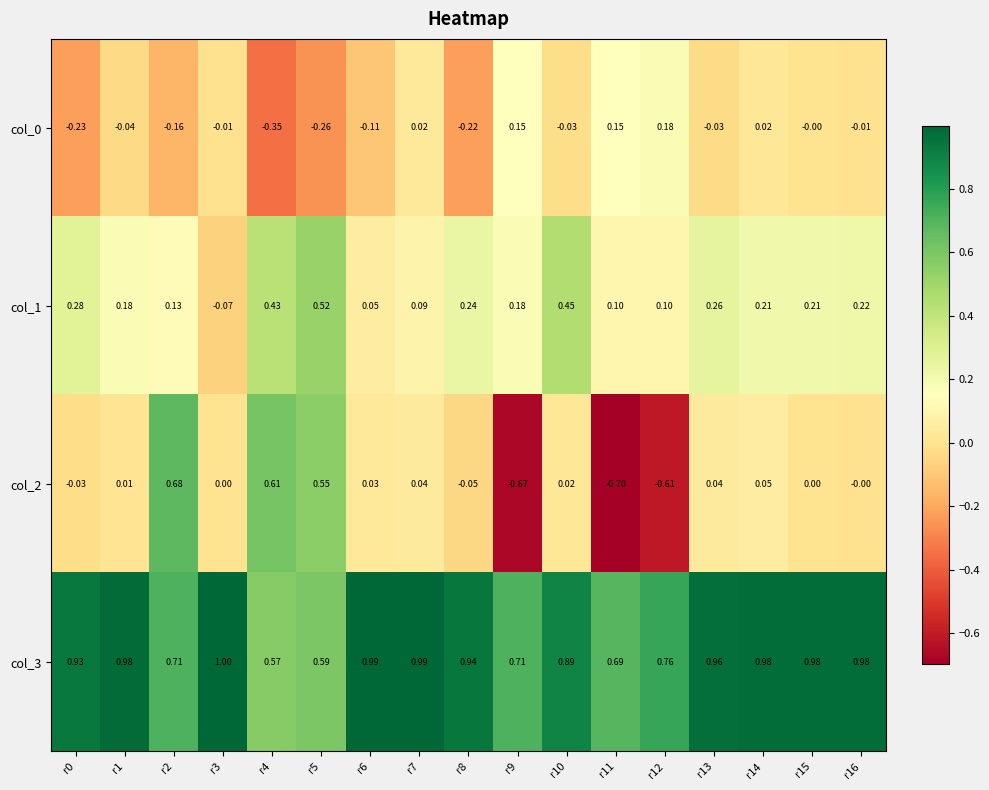

Is the value of col_1 at r1 greater than the value of col_0 at r11?

Yes